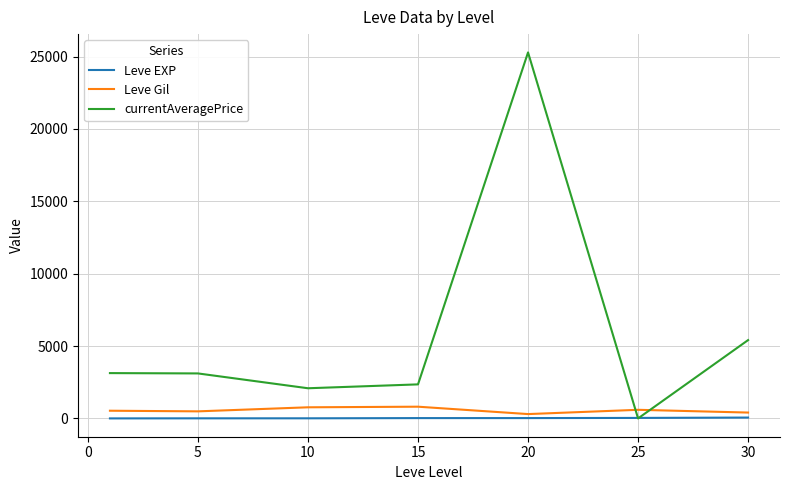

Which series has the widest spread of values?

currentAveragePrice